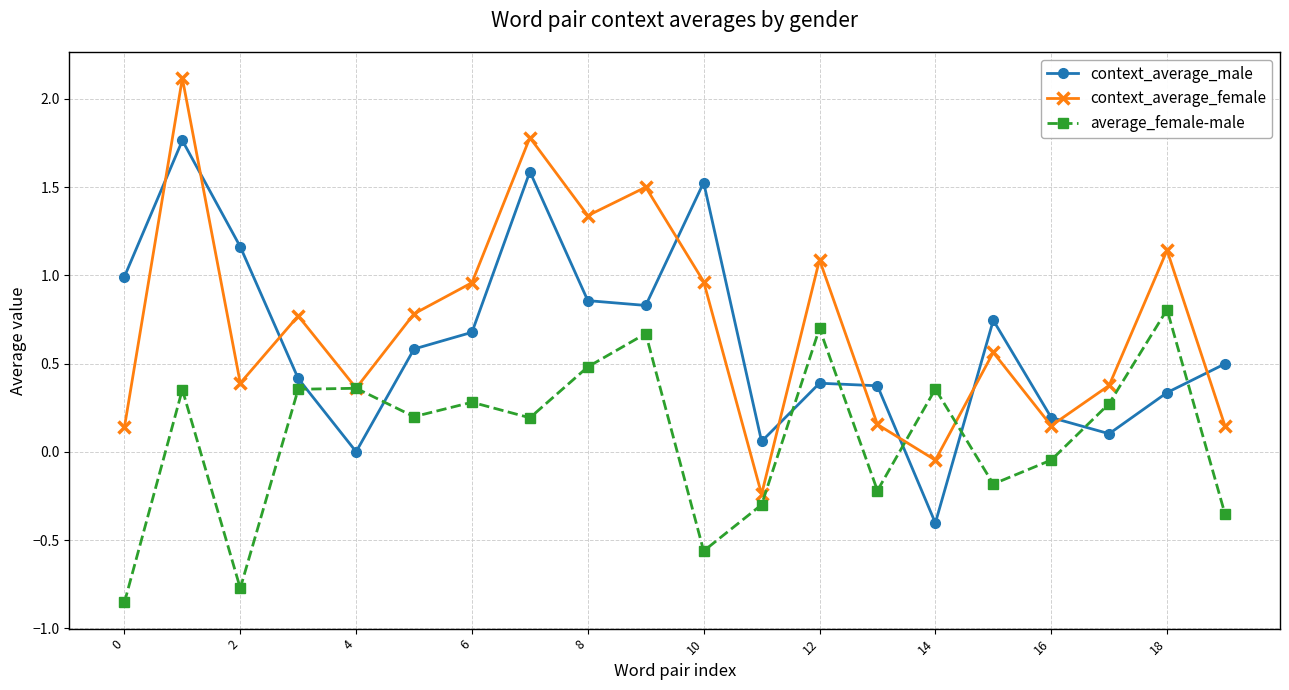

What is the value of the average_female-male point at the 19th from the left?

0.8